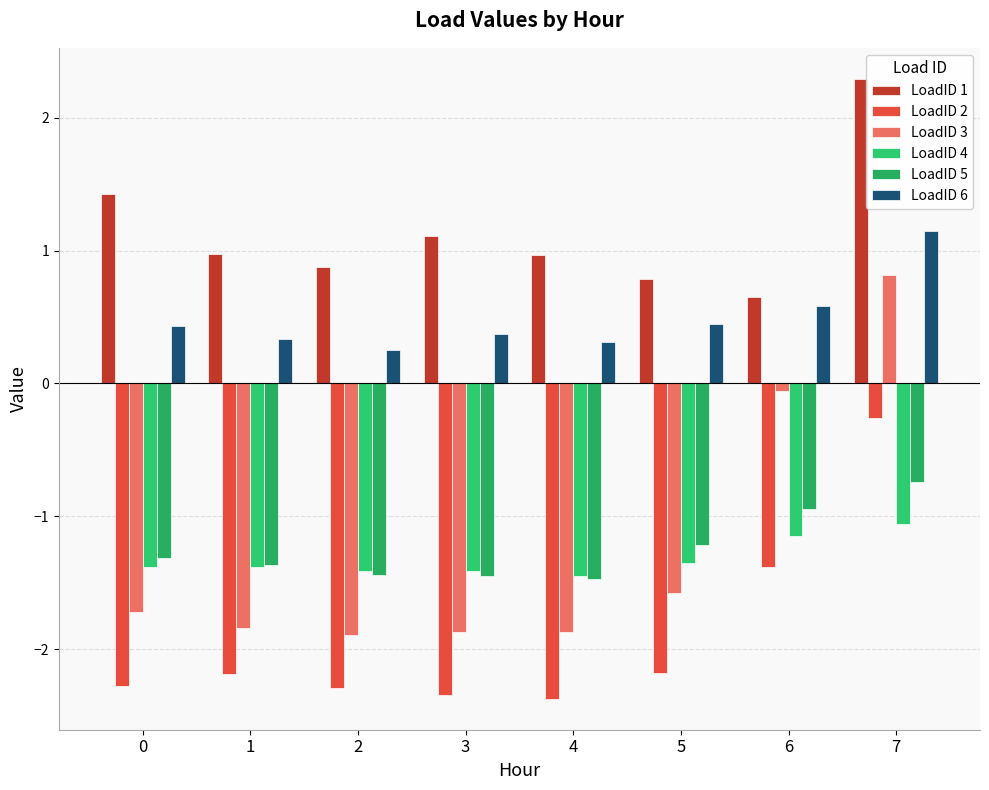

The value of LoadID 1 at 5 is 1.3. True or false?

False